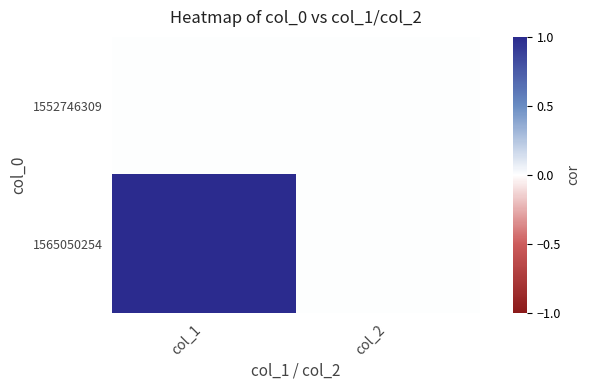

Reading left to right, transcribe all the data shown in this chart.

1552746309: col_1=0	col_2=0
1565050254: col_1=1	col_2=0